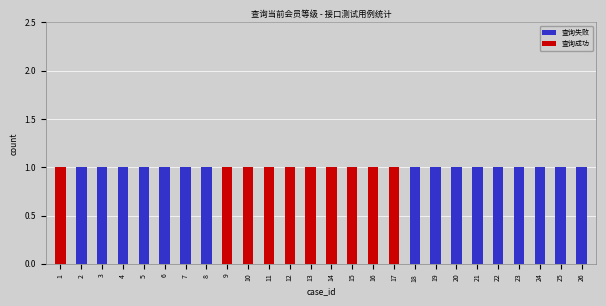

Reading right to left, list all the values displayed in this chart.

查询失败: 1	1	1	1	1	1	1	1	1	0	0	0	0	0	0	0	0	0	1	1	1	1	1	1	1	0
查询成功: 0	0	0	0	0	0	0	0	0	1	1	1	1	1	1	1	1	1	0	0	0	0	0	0	0	1